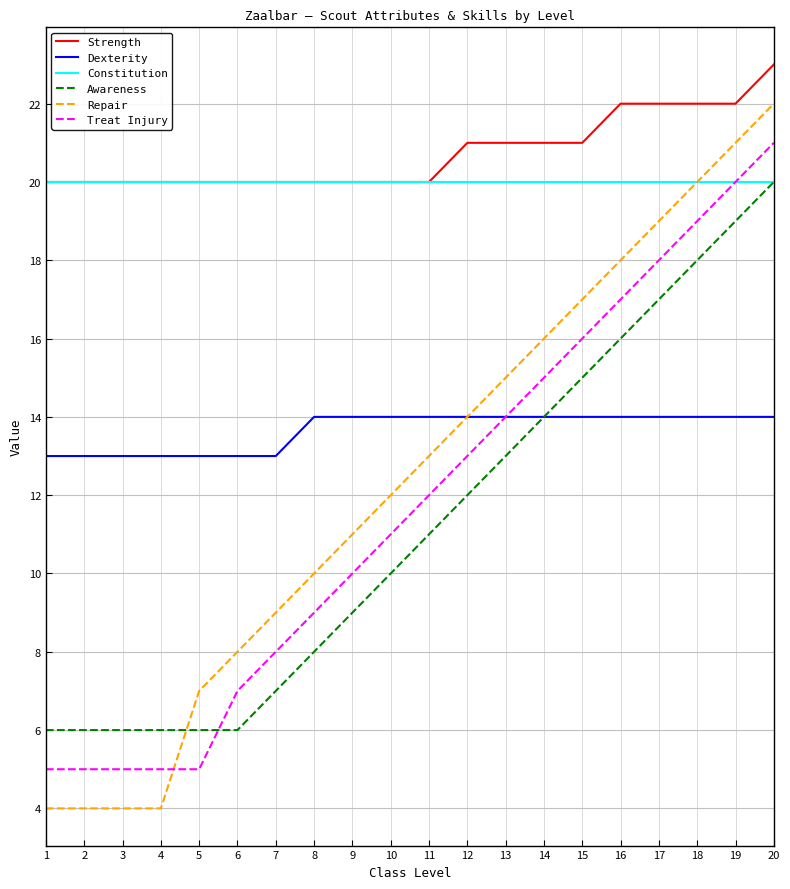

The Dexterity series shows 19 at 12. True or false?

False